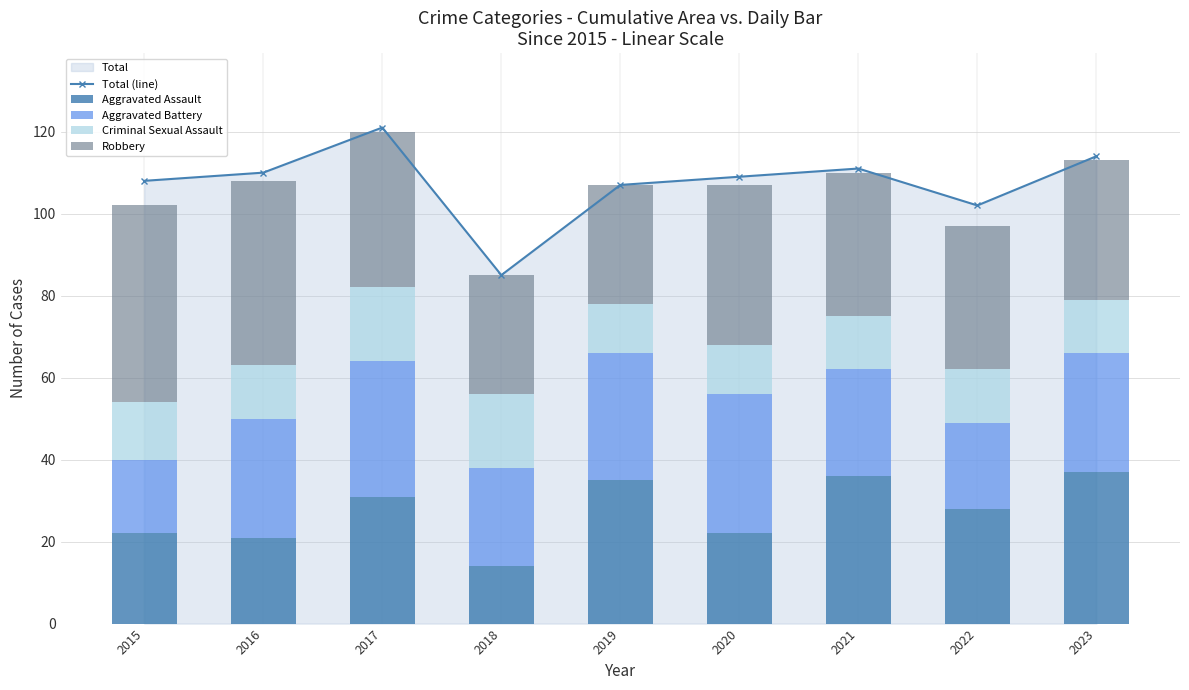

Between 2015 and 2017, which series saw the biggest shift?

Aggravated Battery